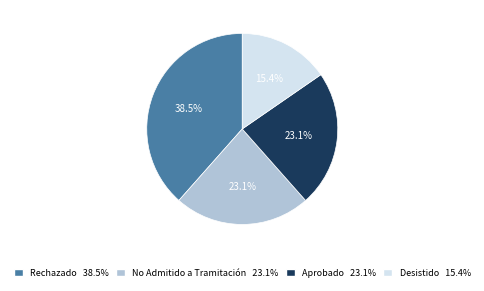

To the nearest percent, what is the combined percentage of Desistido and Aprobado?

38%